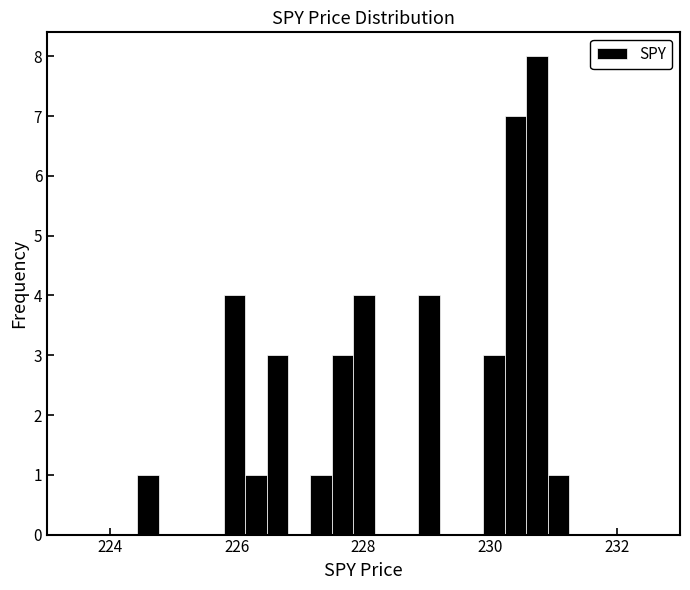

Around what value on the x-axis is the tallest bar? Give the approximate position of its centre, as read against the axis.

230.8